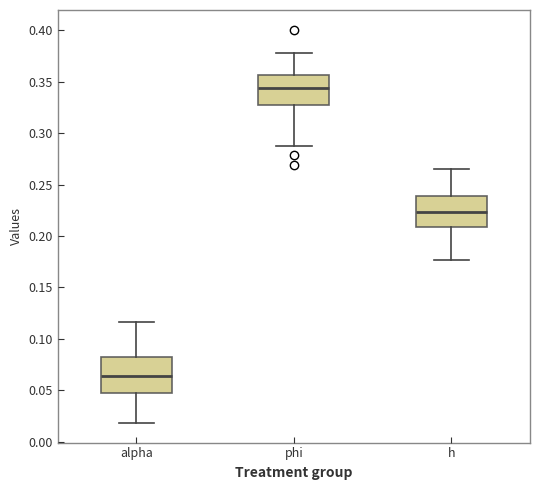

Where is the lower edge of the box for h on the y-axis? The values are not printed on the chart, so give them approximately, as read against the axis.

0.210